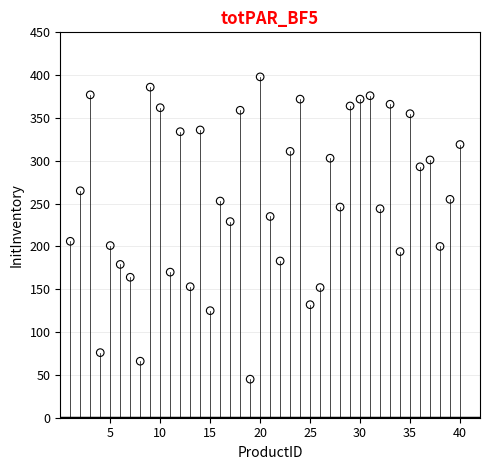

What is the range of X values (max minus min)?

39